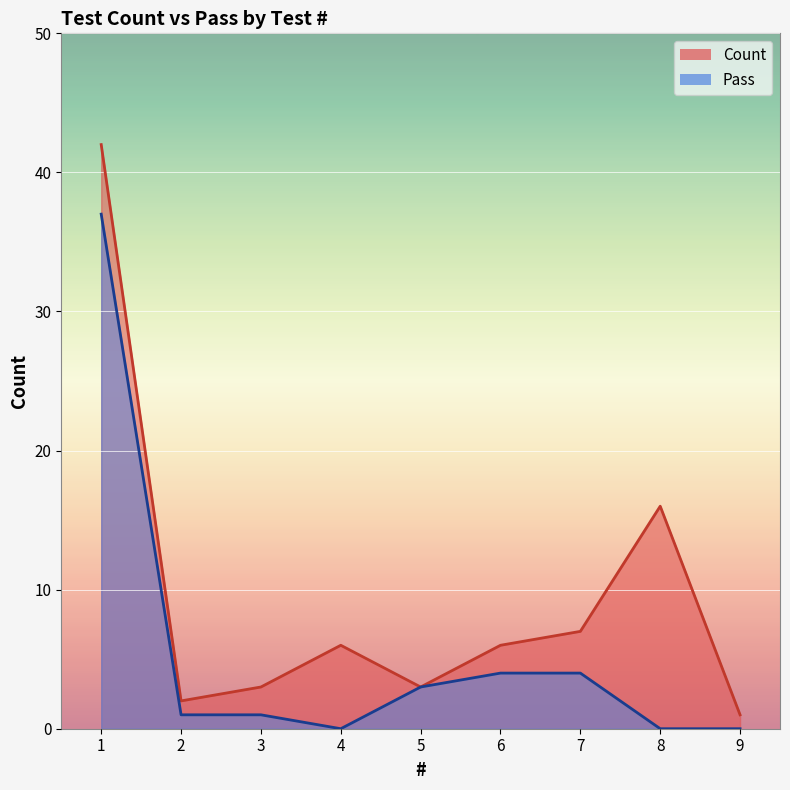

What value does the Count series have at 2?

2